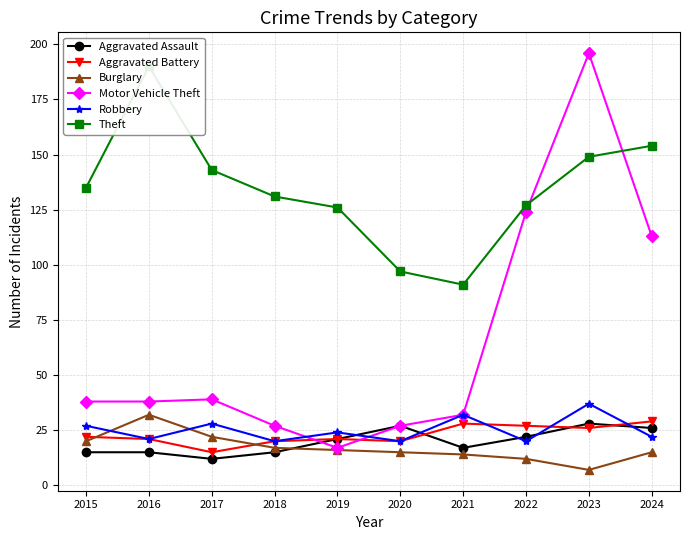

True or false: Robbery has a value of 20 at 2020.

True